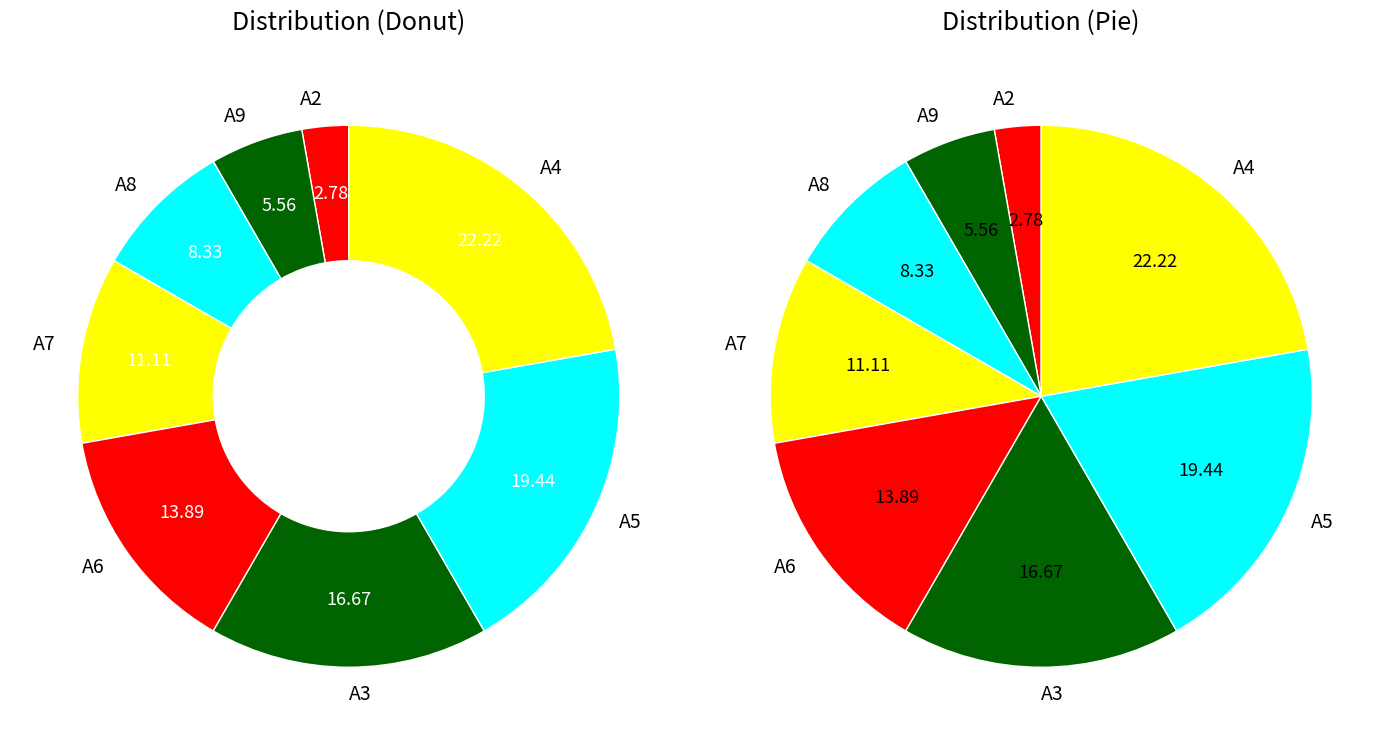

The A6 slice represents 14% of the pie. True or false?

True